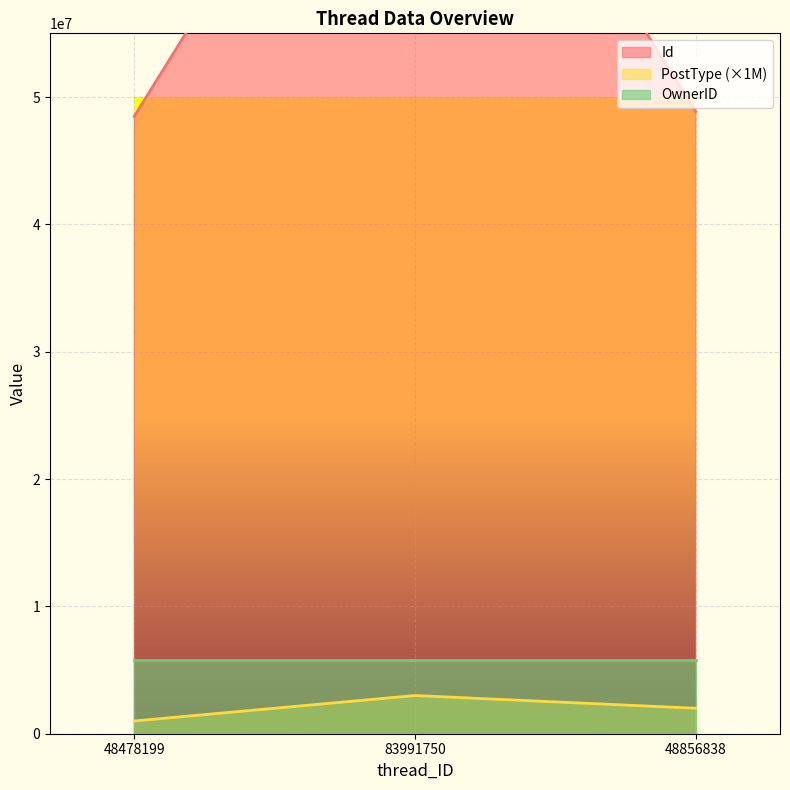

How many PostType values are between 1000000 and 3000000?

3